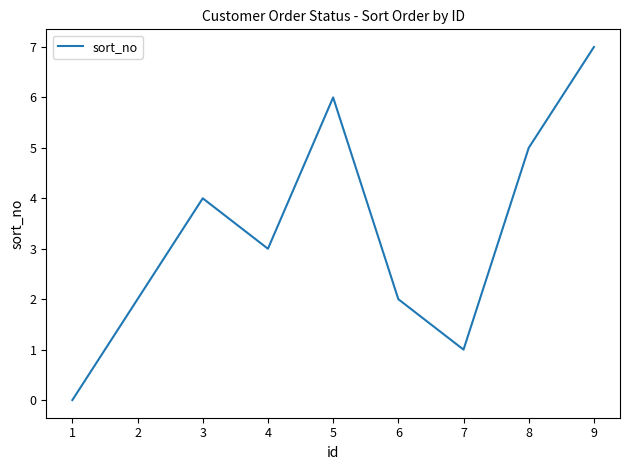

What is the ratio of the value at 3 to the value at 6?

2.0